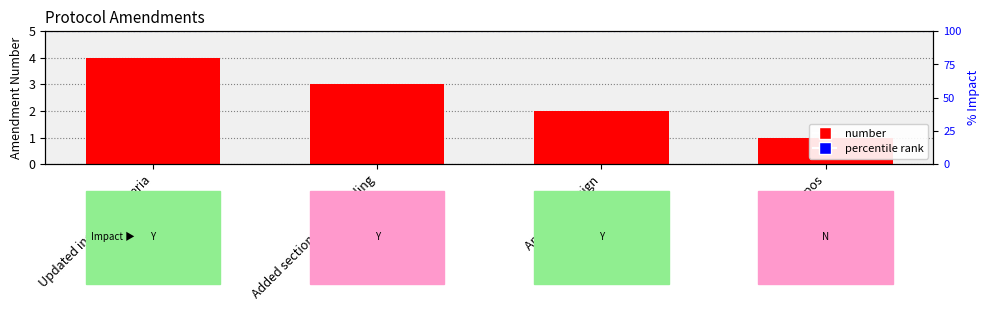

Reading left to right, transcribe all the data shown in this chart.

Updated inclusion criteria=4	Added section on unblinding=3	Amended Design=2	Fix typos=1